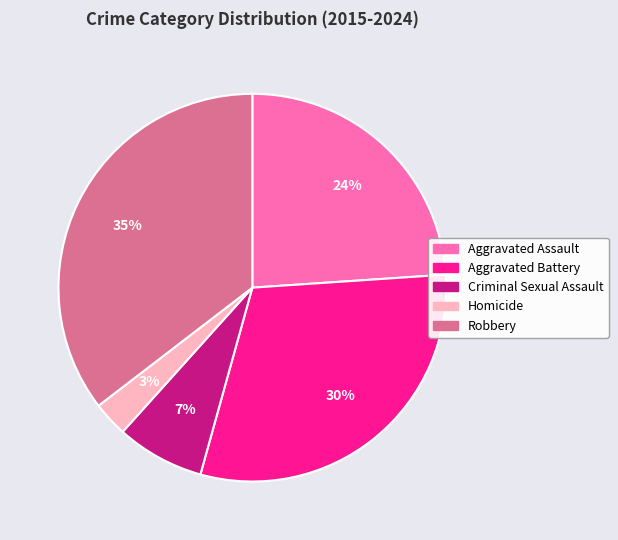

Count the number of slices in the pie.

5